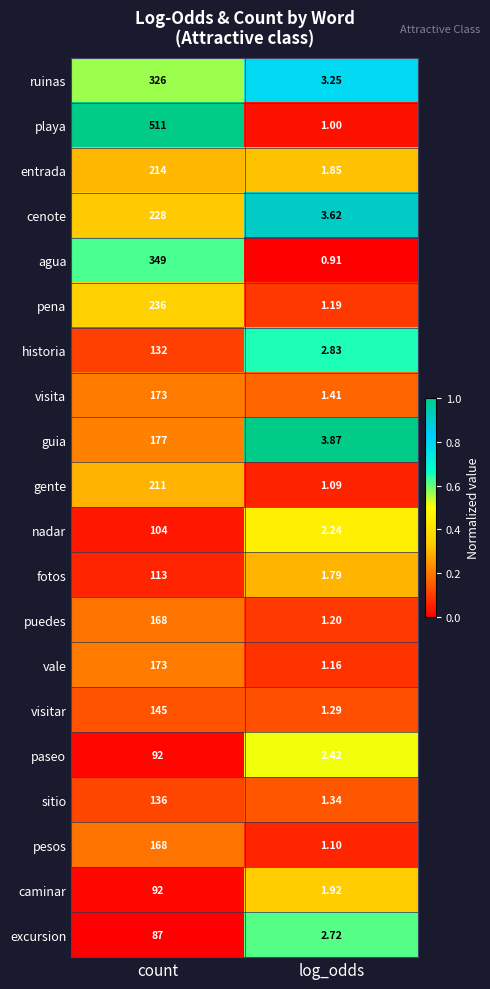

At how many categories does at least one series exceed 0?

2